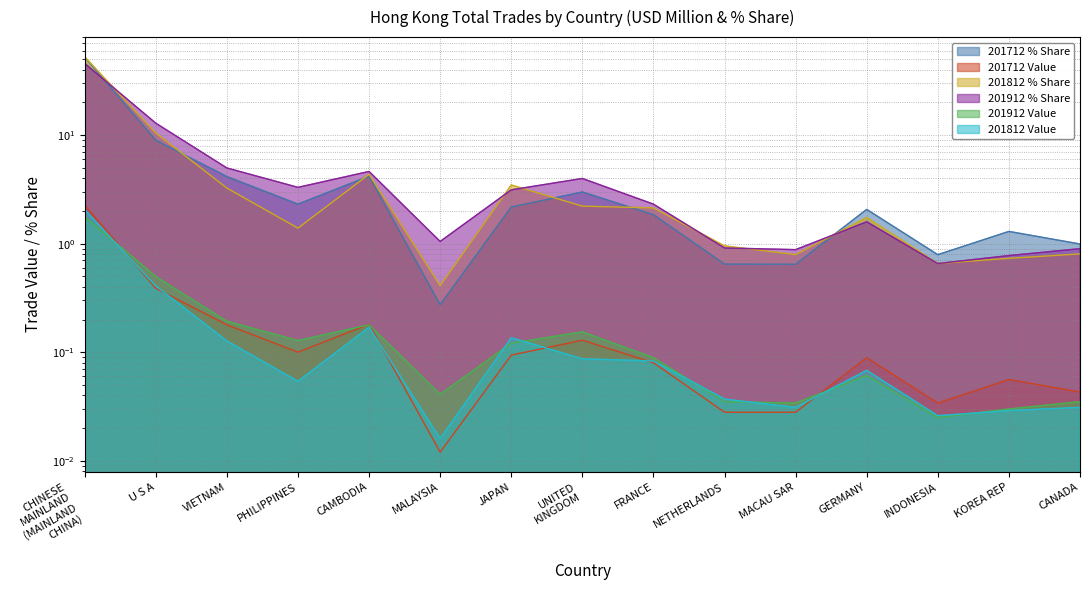

Read the 201712 % Share value at FRANCE.

1.8